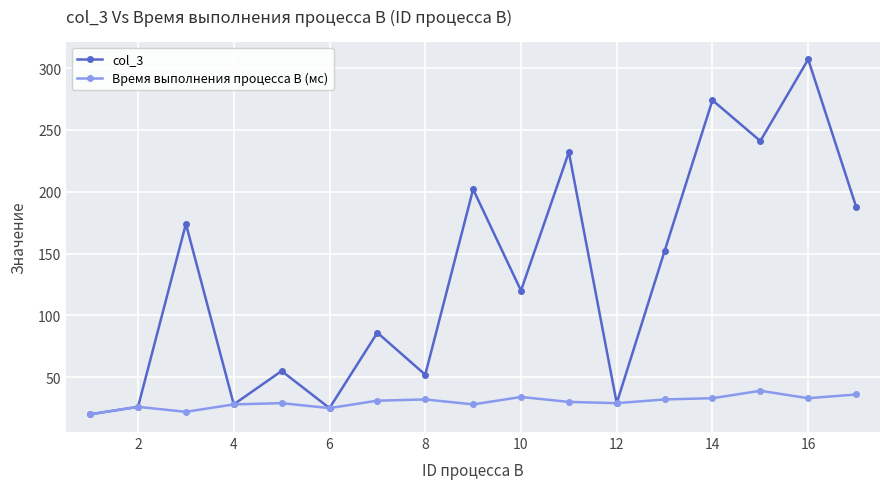

Which series has the widest spread of values?

col_3